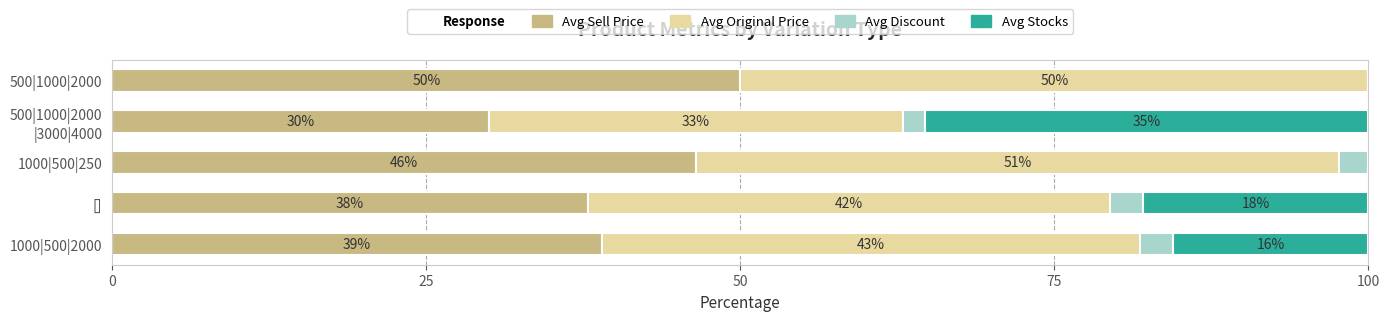

Count the number of categories in the chart.

5